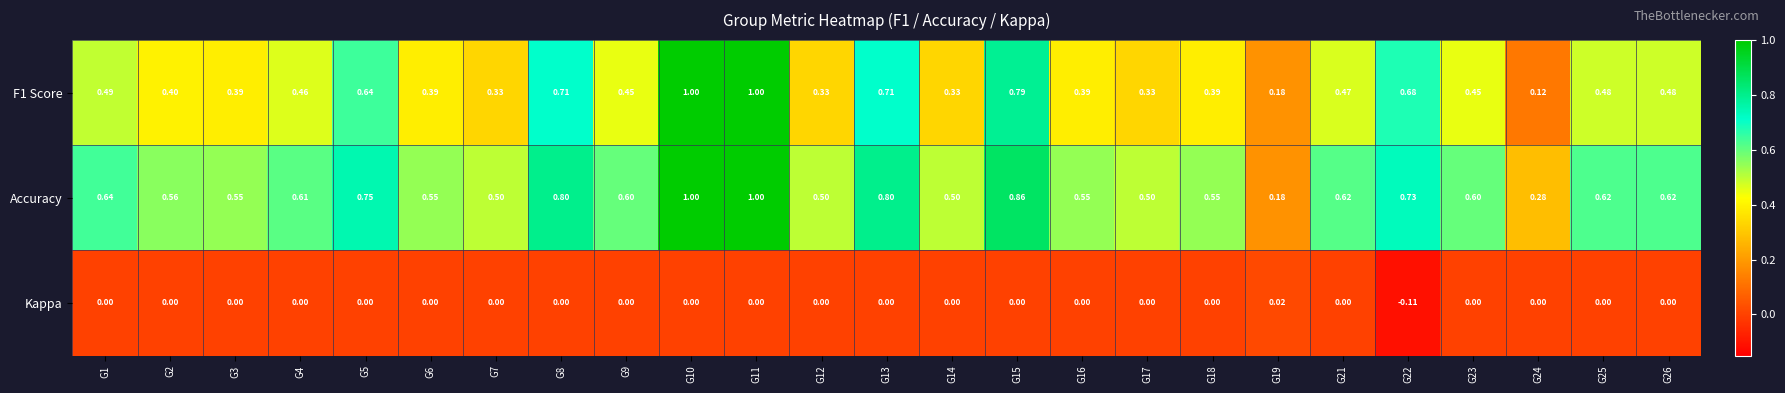

List the series in order of their peak value, highest first.

F1 Score, Accuracy, Kappa